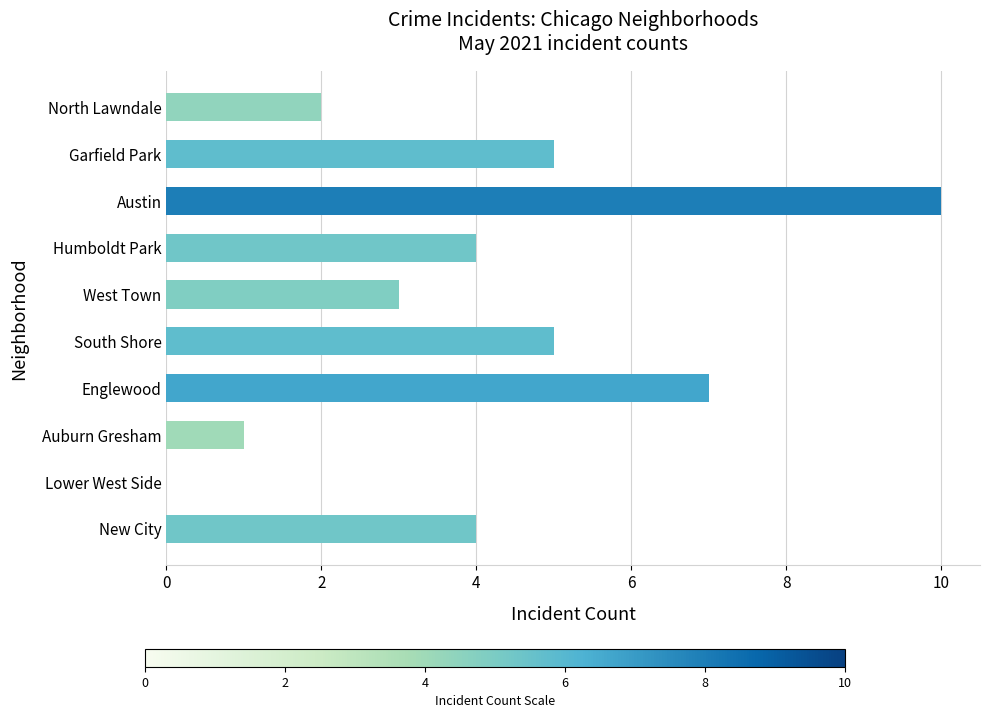

What is the change in value from Austin to West Town?

-7